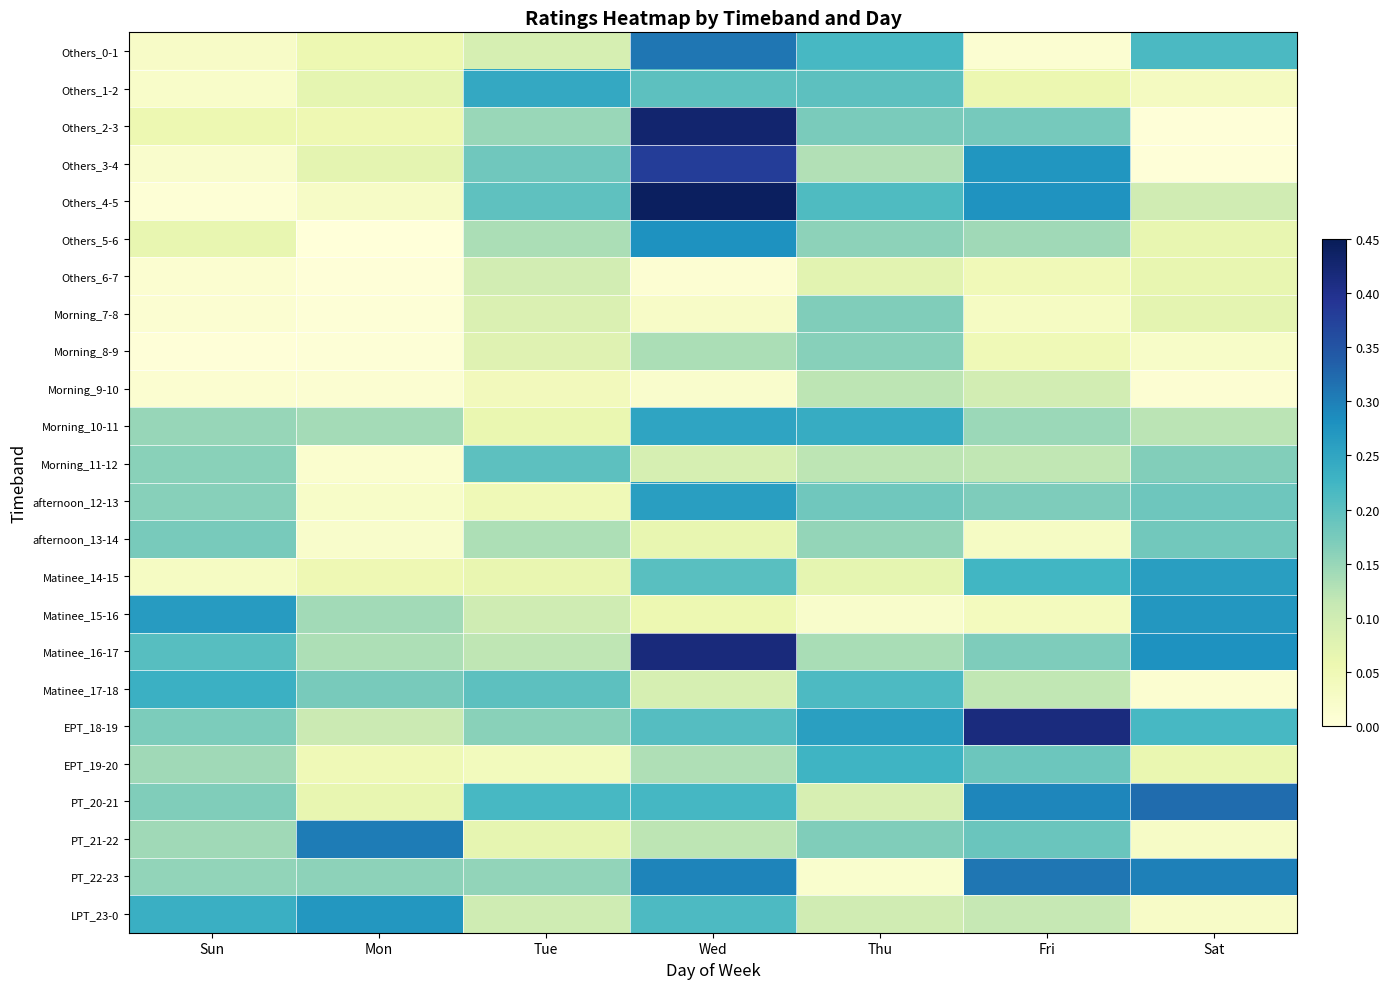

Rank the series by their maximum value, from highest to lowest.

Others_4-5, Others_2-3, Matinee_16-17, EPT_18-19, Others_3-4, PT_20-21, Others_0-1, PT_22-23, PT_21-22, Others_5-6, Matinee_15-16, LPT_23-0, afternoon_12-13, Matinee_14-15, Morning_10-11, Others_1-2, Matinee_17-18, EPT_19-20, Morning_11-12, afternoon_13-14, Morning_7-8, Morning_8-9, Morning_9-10, Others_6-7